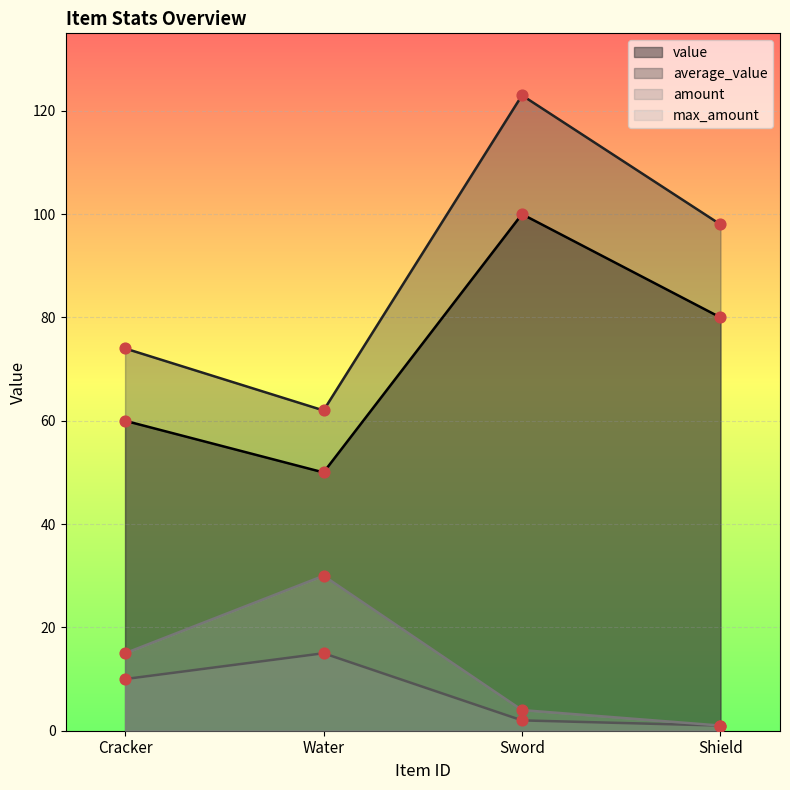

Which series contains the highest Y value?

average_value